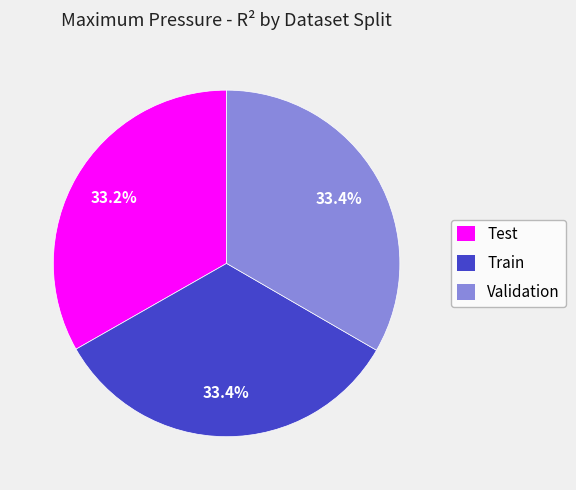

To the nearest percent, what percentage of the pie is Test?

33%